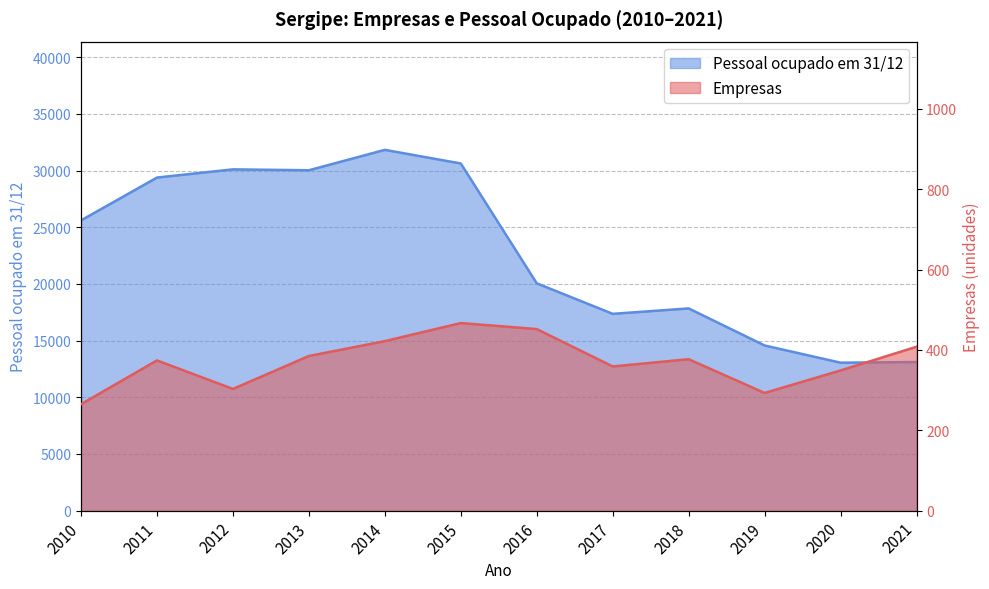

True or false: Pessoal ocupado em 31/12 has a value of 21326 at 2021.

False